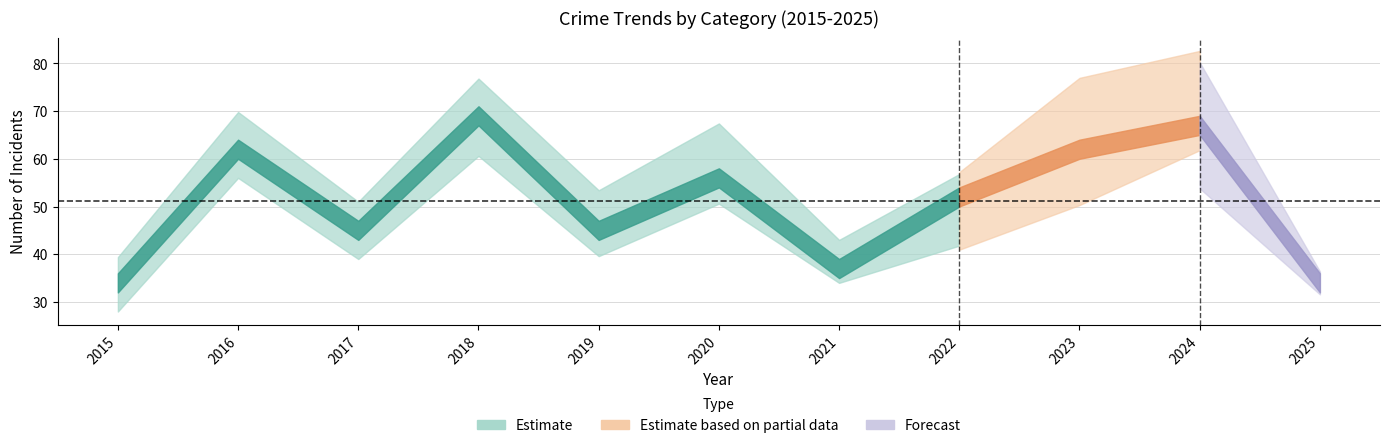

Does the chart display data point markers on the line(s)?

No